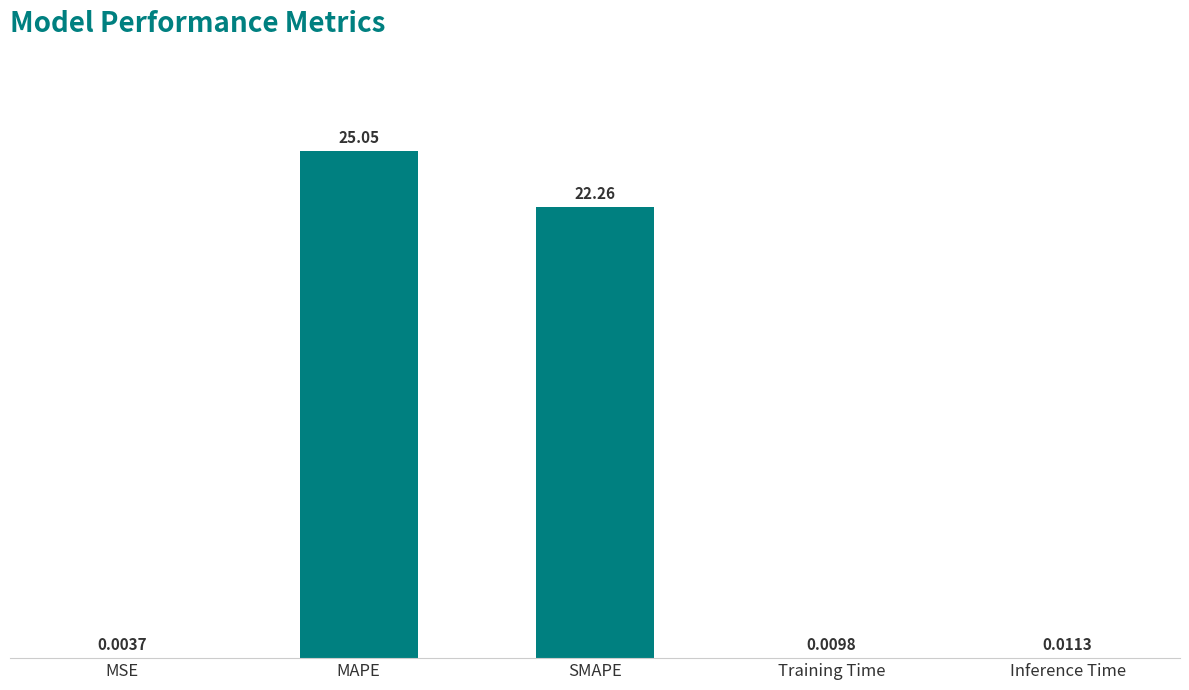

At which category does the chart reach its peak across all series?

MAPE